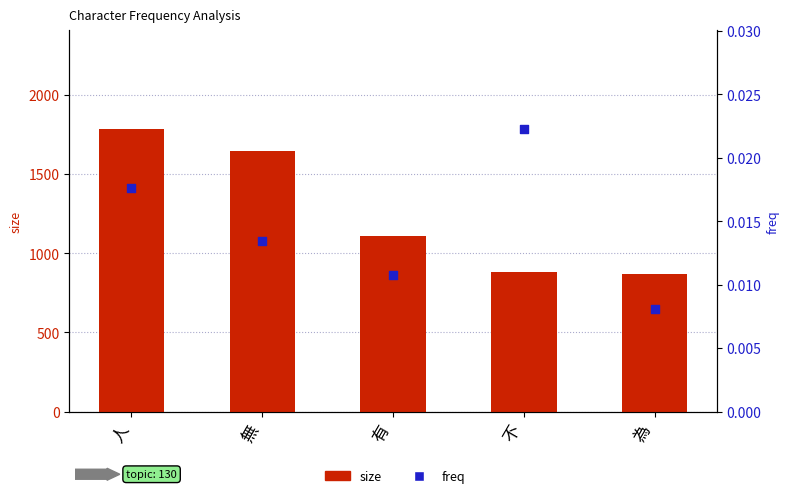

At how many categories does at least one series exceed 2?

5